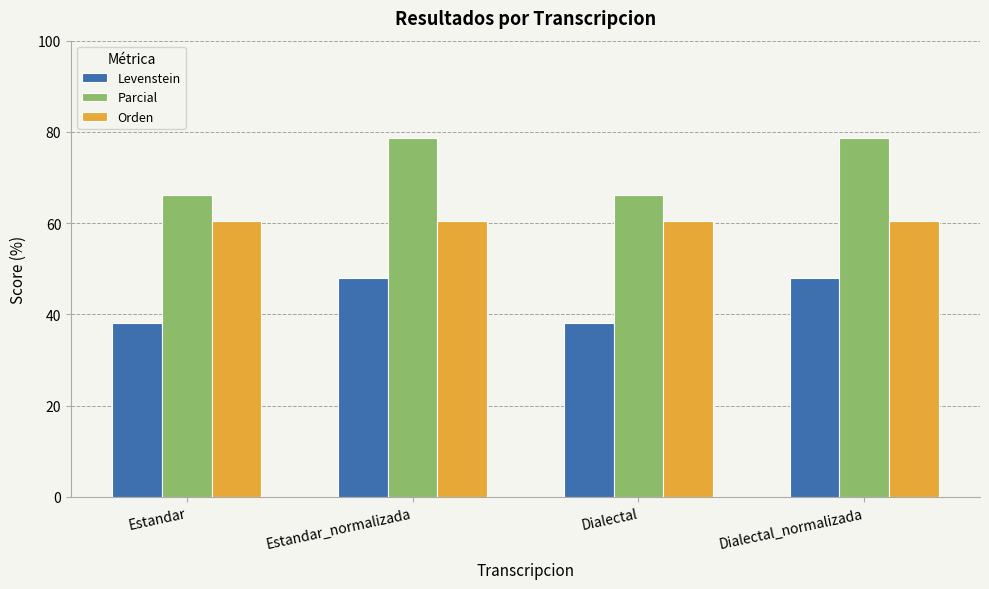

How many values in the Parcial series are below 78?

2